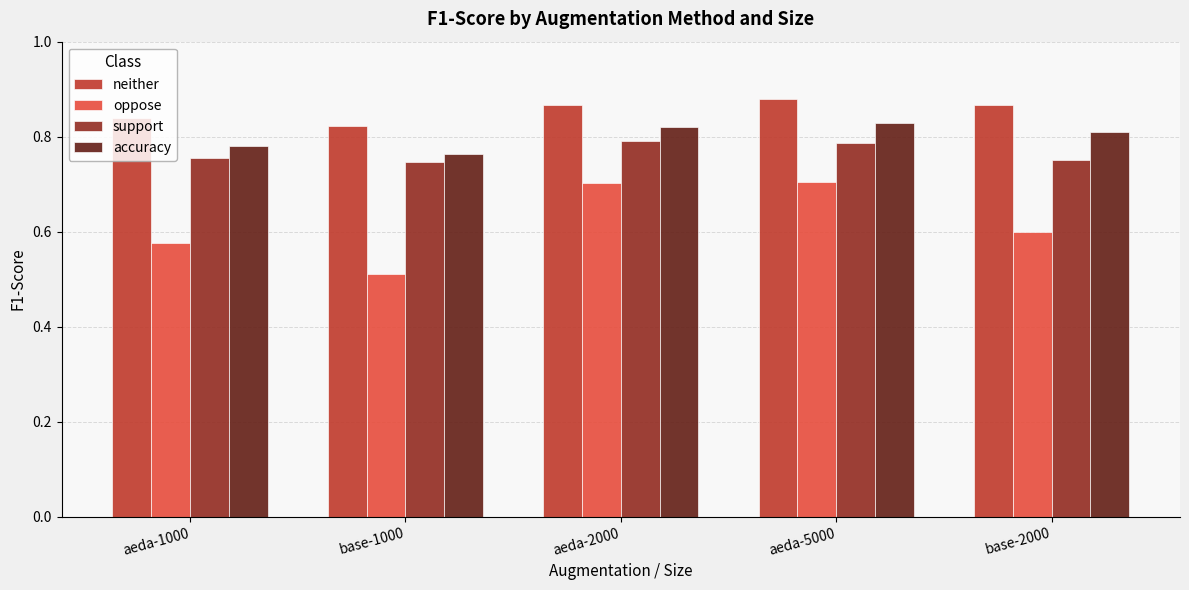

True or false: neither has a value of 0.3 at base-1000.

False